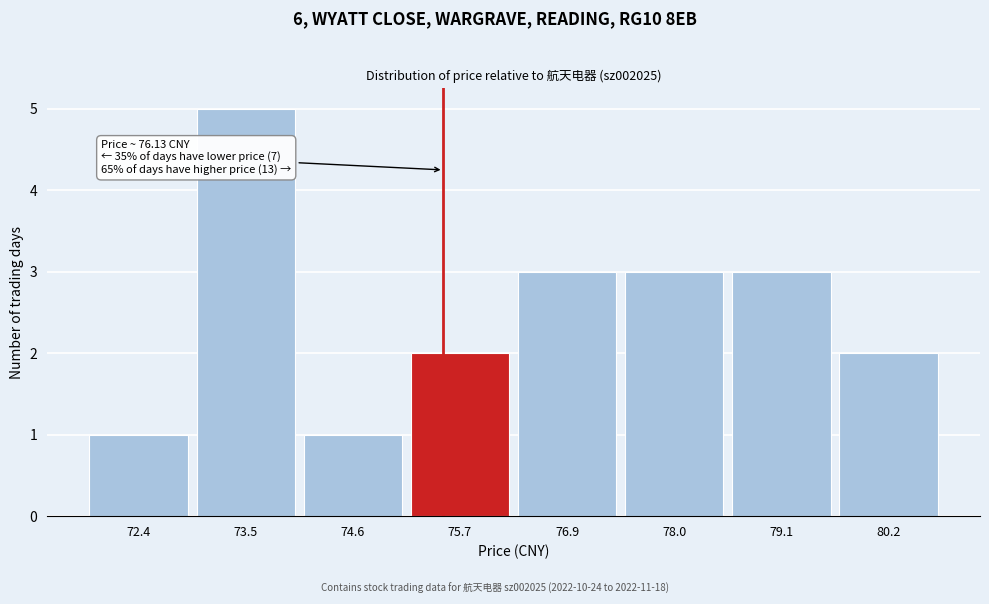

Reading left to right, list all the values displayed in this chart.

72.4=1	73.5=5	74.6=1	75.7=2	76.9=3	78.0=3	79.1=3	80.2=2